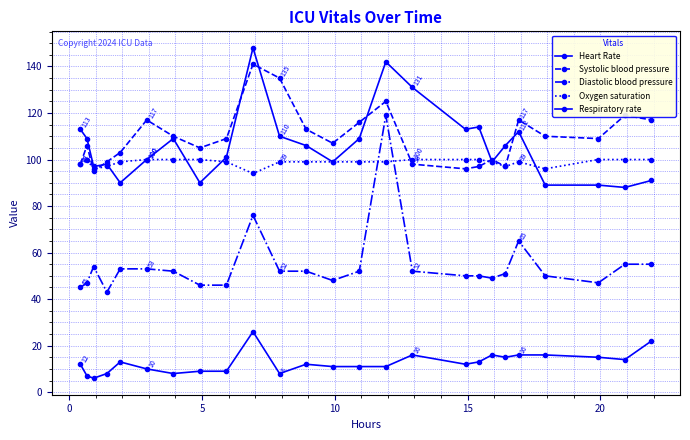

What is the minimum value for Systolic blood pressure?

95